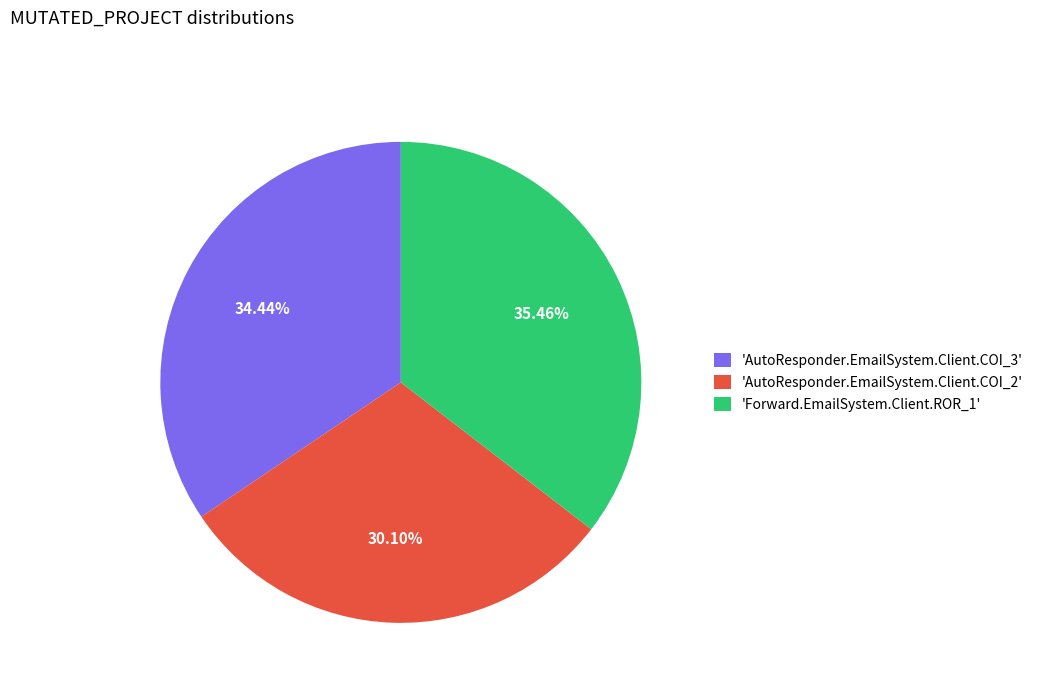

Do 'AutoResponder.EmailSystem.Client.COI_3' and 'AutoResponder.EmailSystem.Client.COI_2' together represent more than half of the pie?

Yes